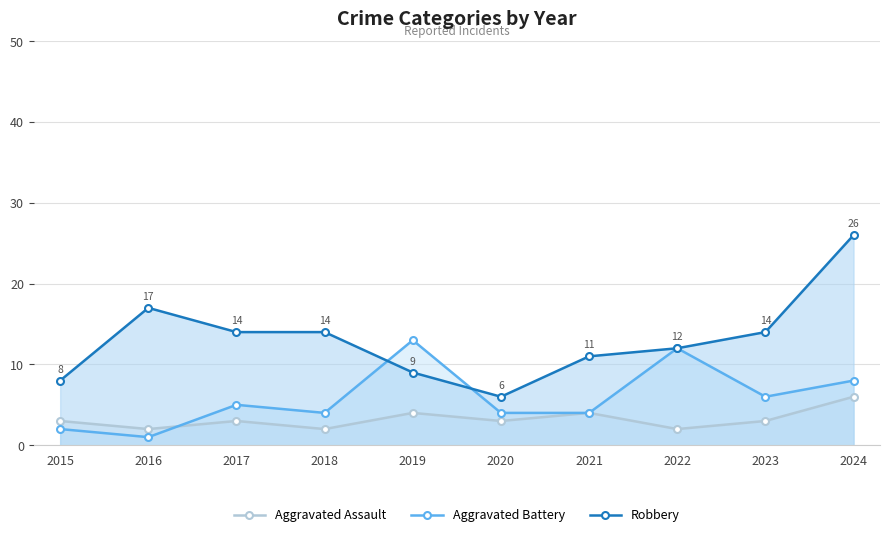

What is the value of the Robbery point at the 8th from the left?

12